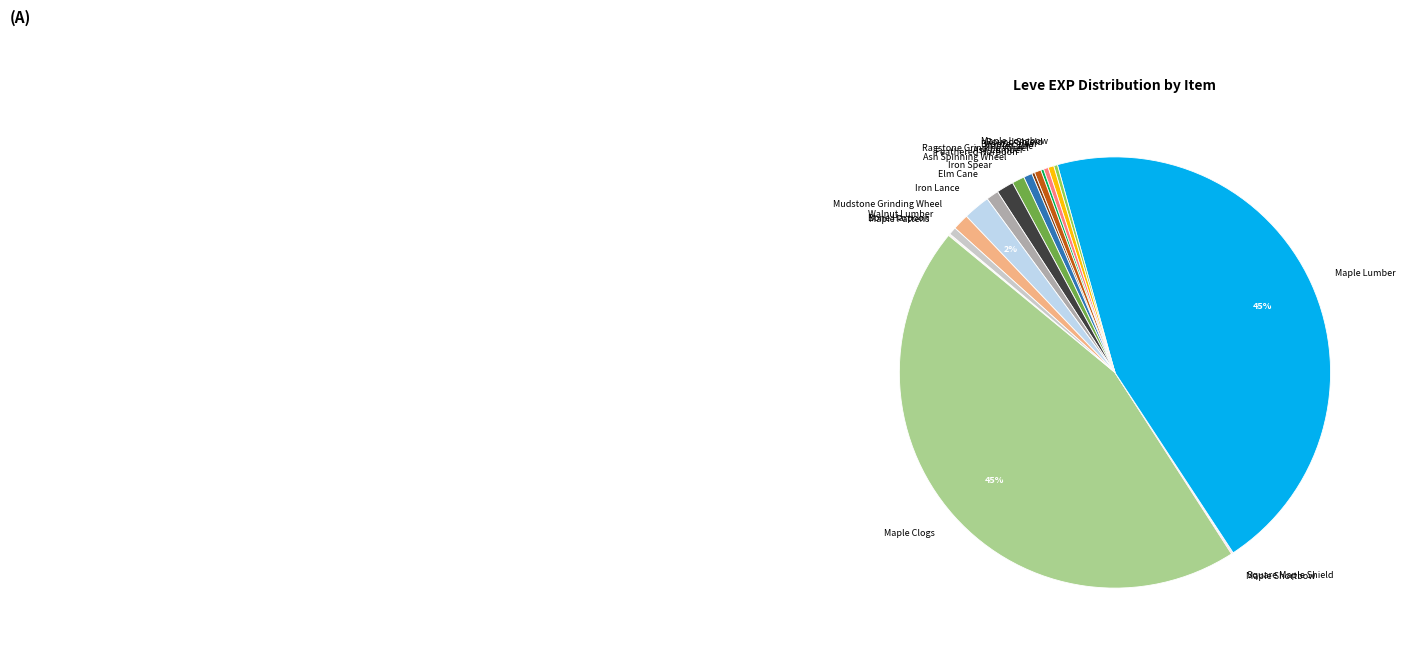

To the nearest percent, what is the difference between the largest and smallest slice percentages?

45%